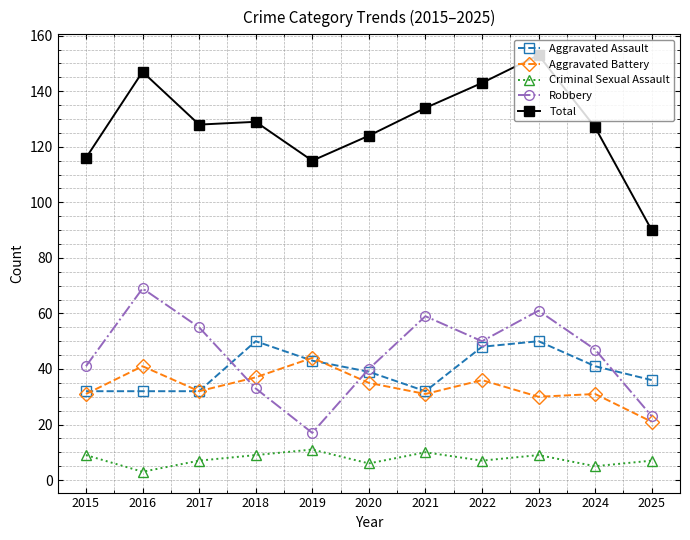

Where does the Robbery series first go above 47?

2016